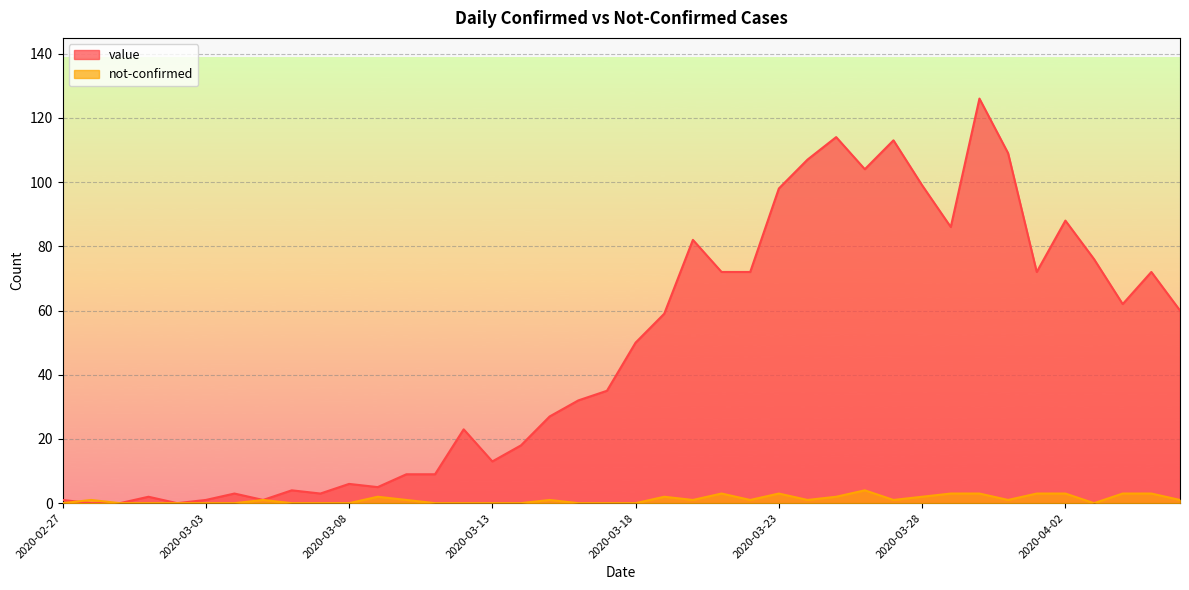

Reading right to left, transcribe all the data shown in this chart.

value: 60	72	62	76	88	72	109	126	86	99	113	104	114	107	98	72	72	82	59	50	35	32	27	18	13	23	9	9	5	6	3	4	1	3	1	0	2	0	0	1
not-confirmed: 1	3	3	0	3	3	1	3	3	2	1	4	2	1	3	1	3	1	2	0	0	0	1	0	0	0	0	1	2	0	0	0	1	0	0	0	0	0	1	0